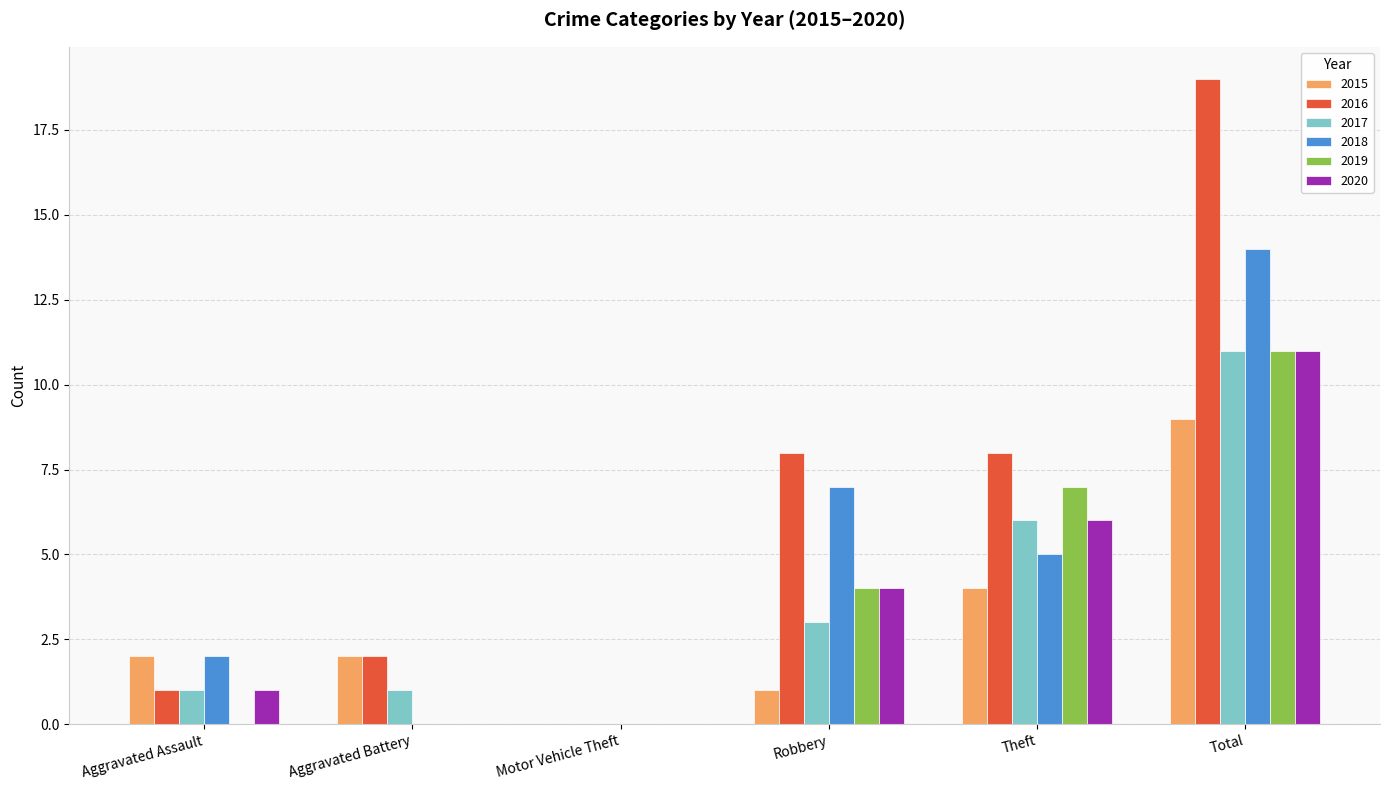

Does the chart contain stacked bars?

No